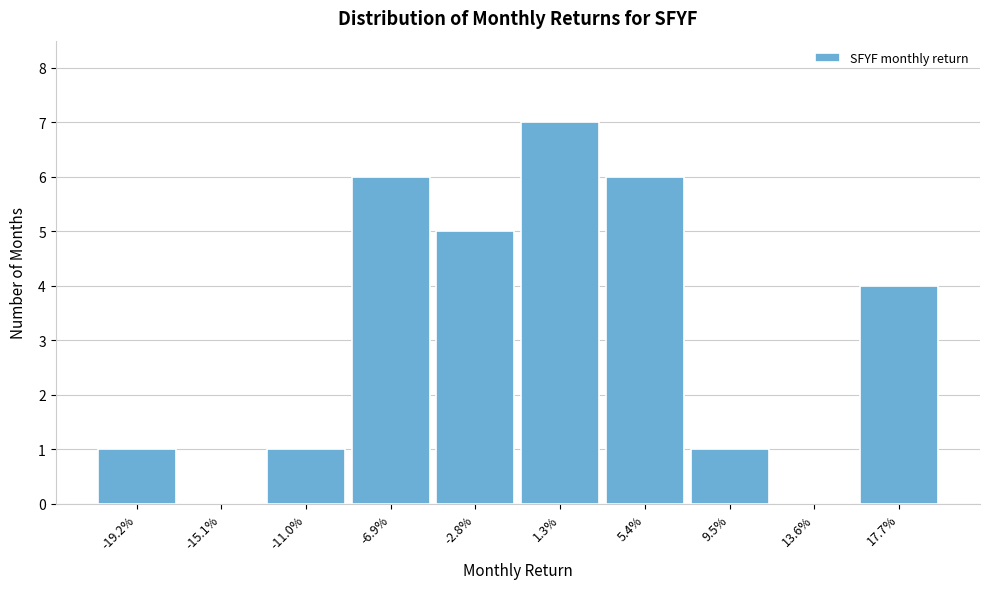

Reading left to right, what are all the values shown in this chart?

-19.2%=1	-15.1%=0	-11.0%=1	-6.9%=6	-2.8%=5	1.3%=7	5.4%=6	9.5%=1	13.6%=0	17.7%=4